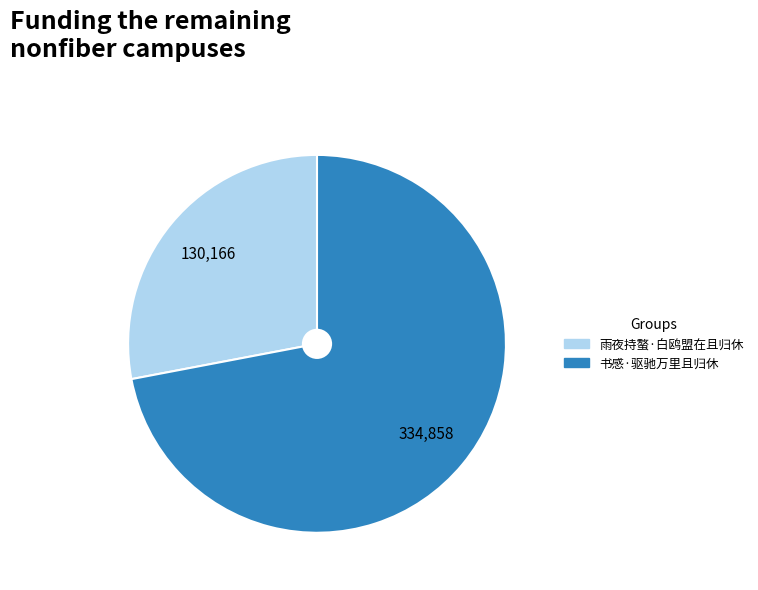

Which category accounts for the majority?

书感·驱驰万里且归休